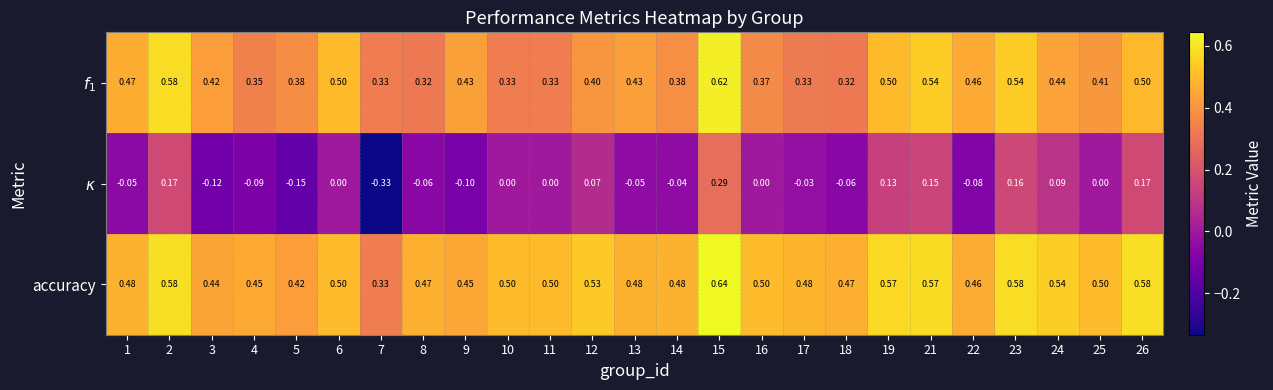

Count the number of categories in the chart.

25